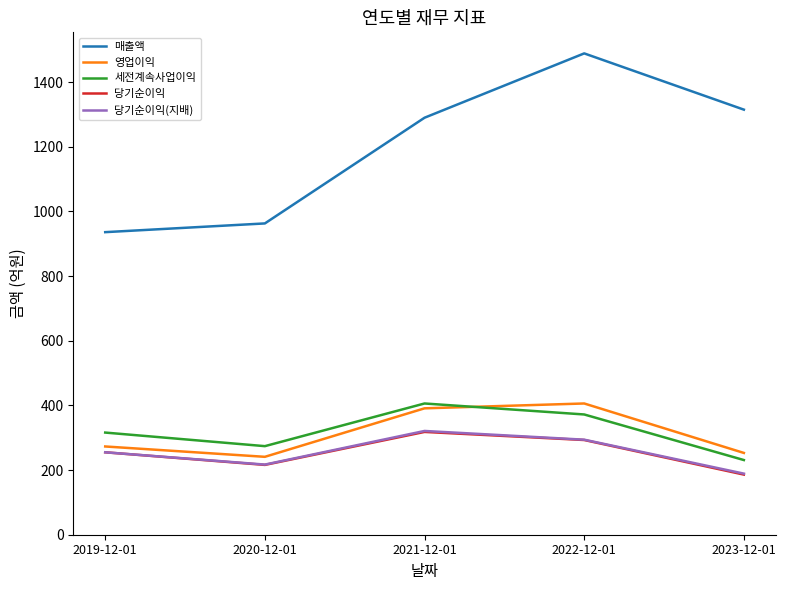

What is the difference between the highest and lowest values at 2021-12-01?

972